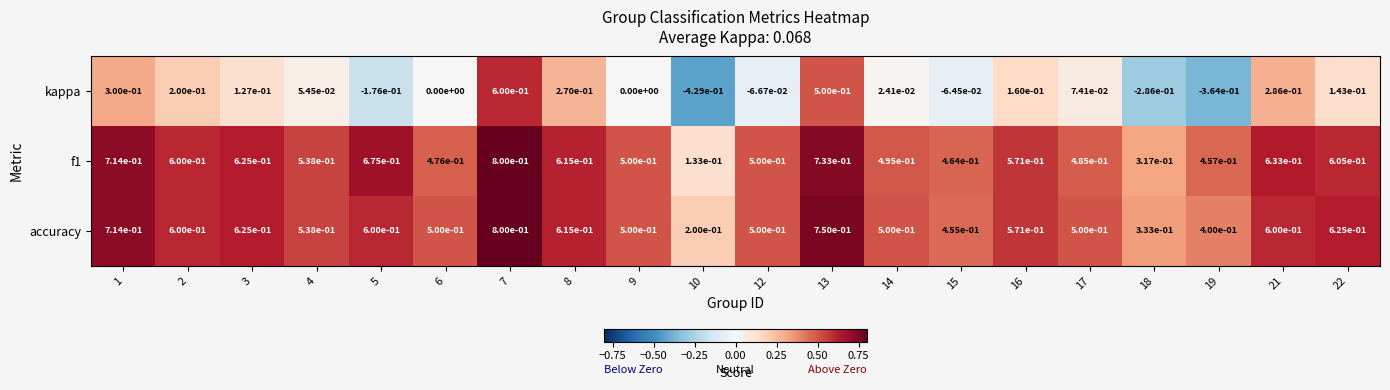

The accuracy series shows 0.3 at 18. True or false?

True